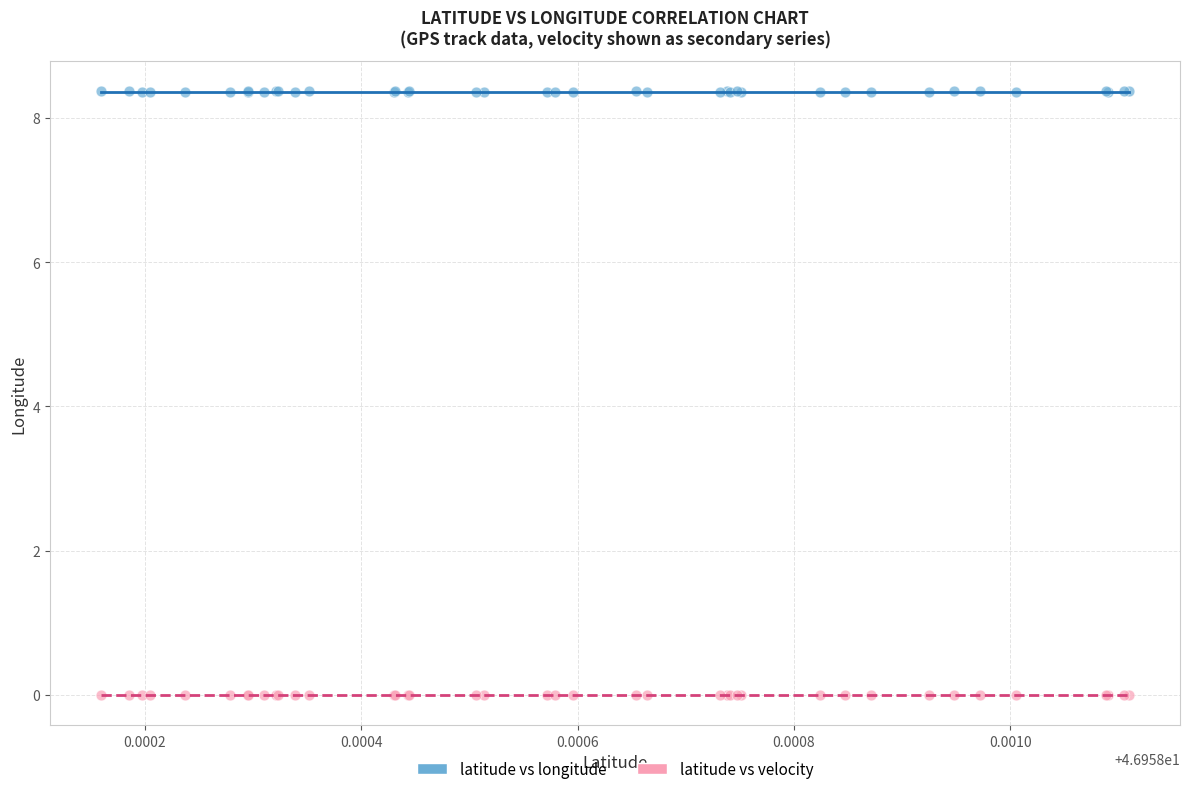

Which series contains the highest Y value?

latitude vs longitude